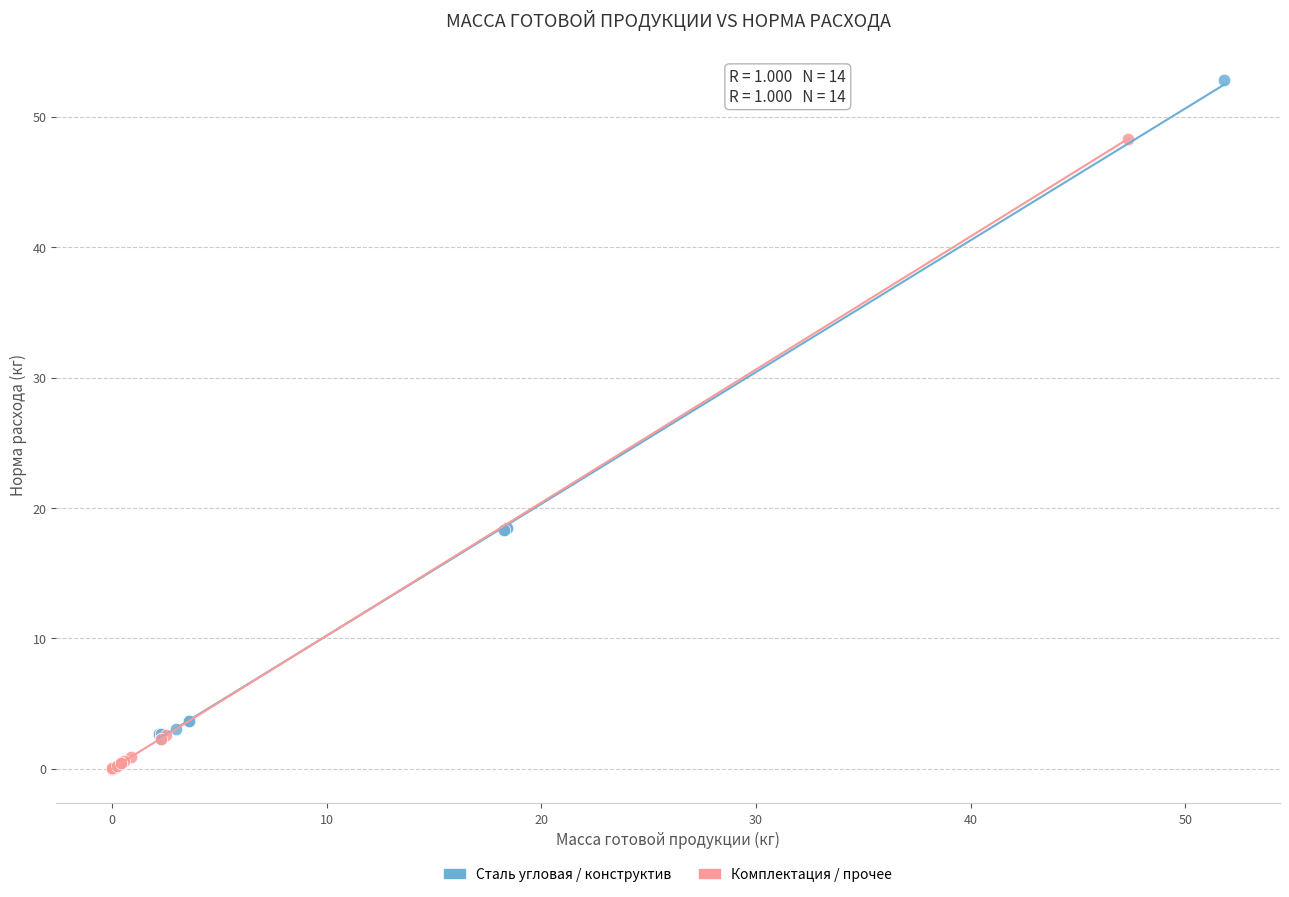

What are all the series names shown in the legend?

Сталь угловая / конструктив, Комплектация / прочее